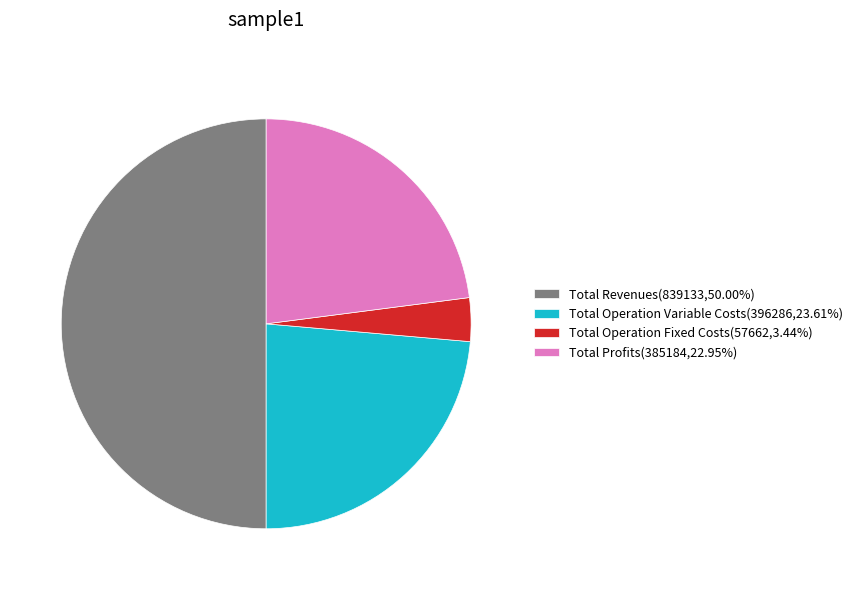

Combined, do Total Operation Variable Costs(396286,23.61%) and Total Operation Fixed Costs(57662,3.44%) account for over 50%?

No